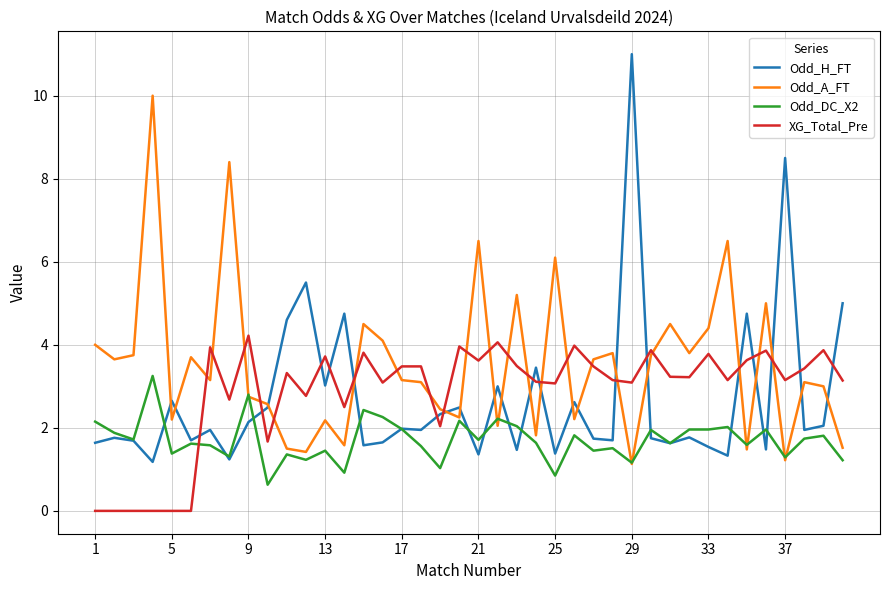

Does the chart have visible grid lines?

Yes